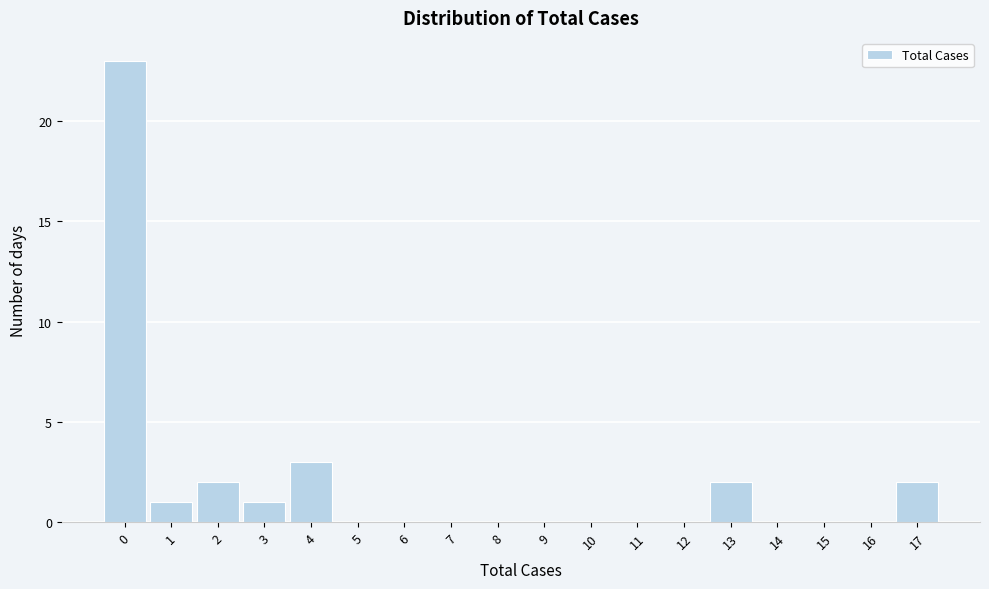

Reading right to left, extract all data points from this chart.

17=2	16=0	15=0	14=0	13=2	12=0	11=0	10=0	9=0	8=0	7=0	6=0	5=0	4=3	3=1	2=2	1=1	0=23